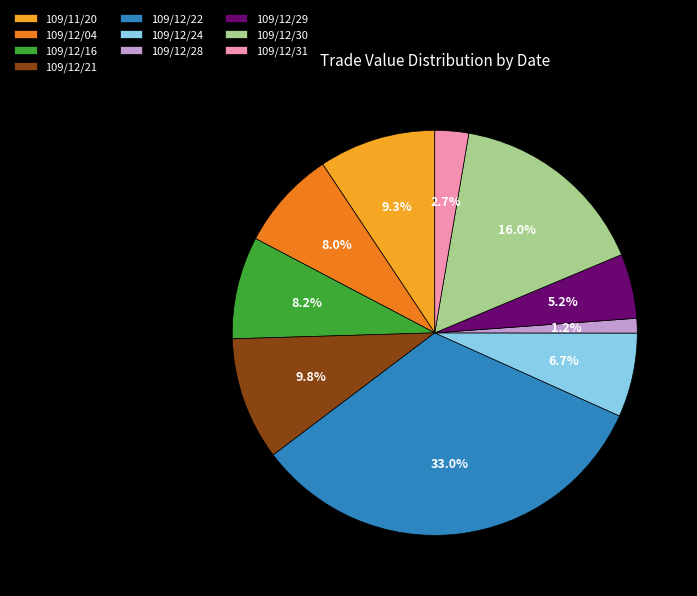

Count the number of slices in the pie.

10